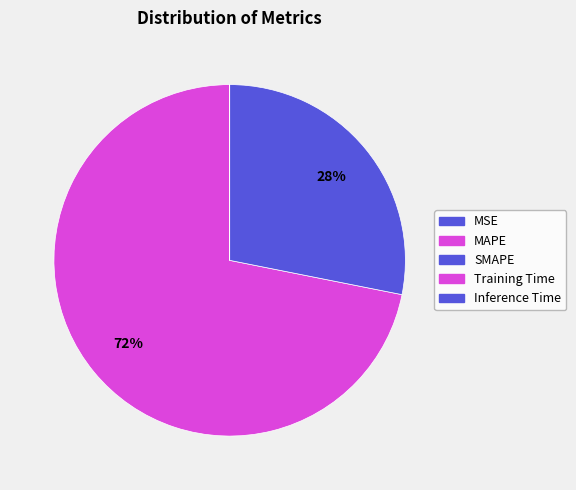

Do MSE and MAPE together represent more than half of the pie?

Yes